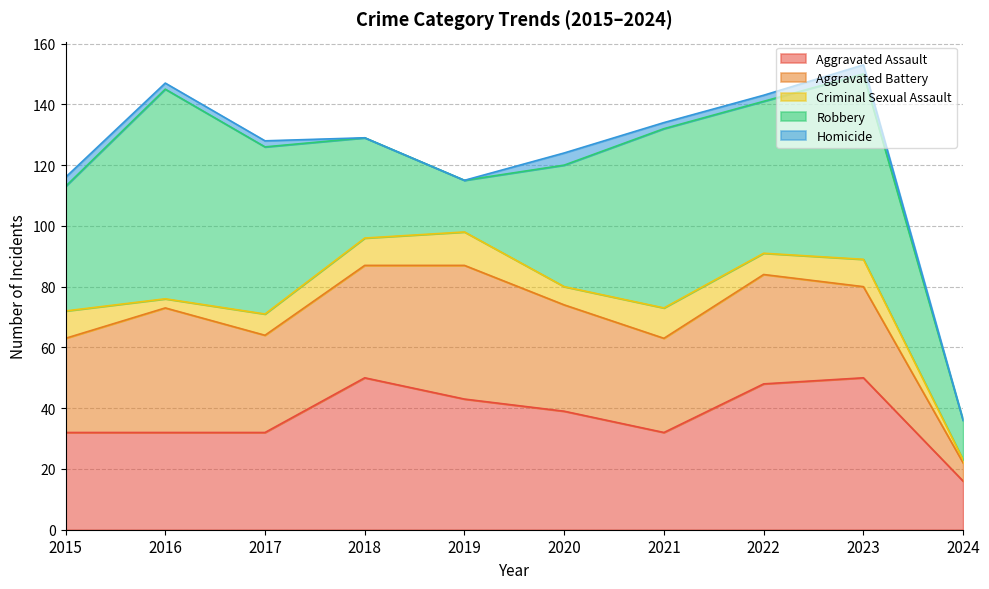

How many times do Aggravated Assault and Aggravated Battery cross each other?

3